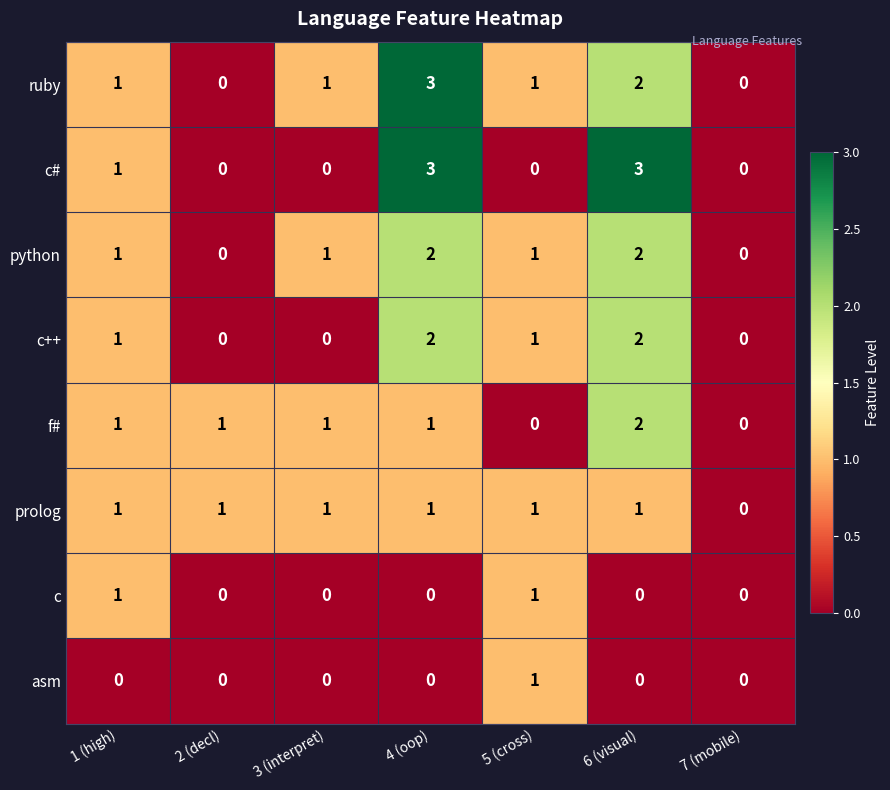

How many prolog values are between 1 and 2?

6